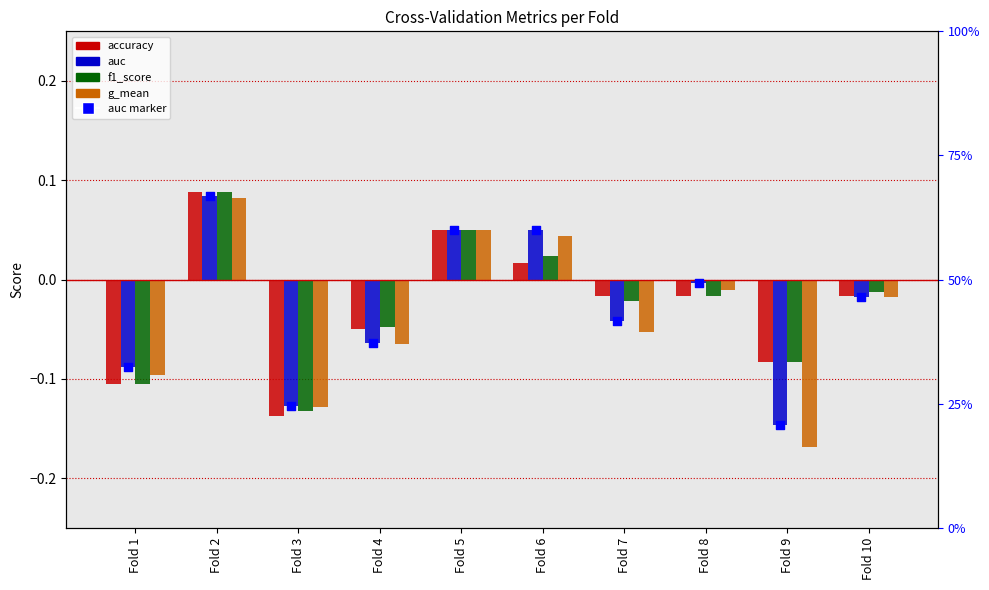

Which series has the largest Y range (max minus min)?

g_mean